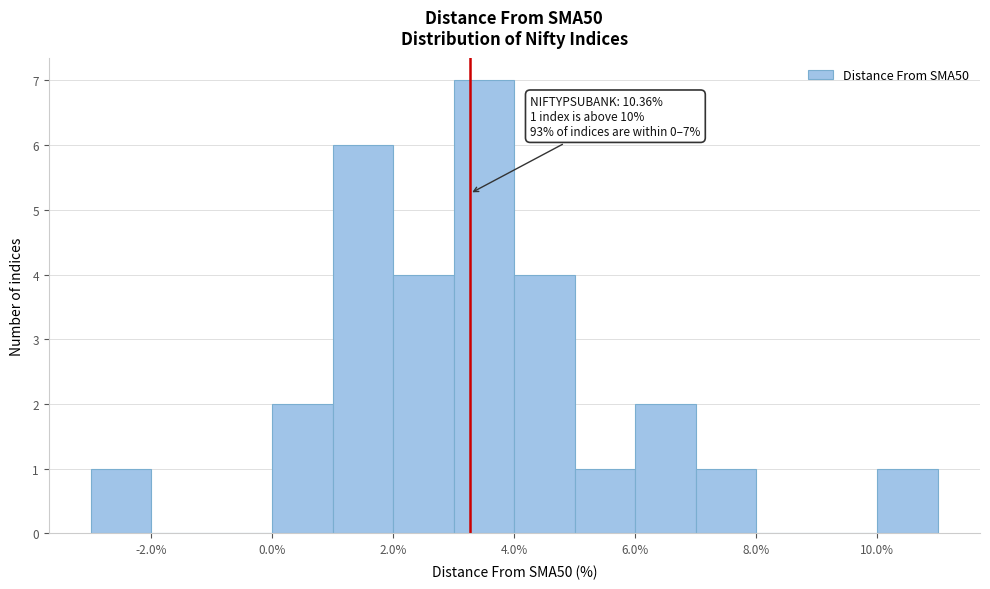

Which range on the x-axis has the tallest bar?

3 to 4